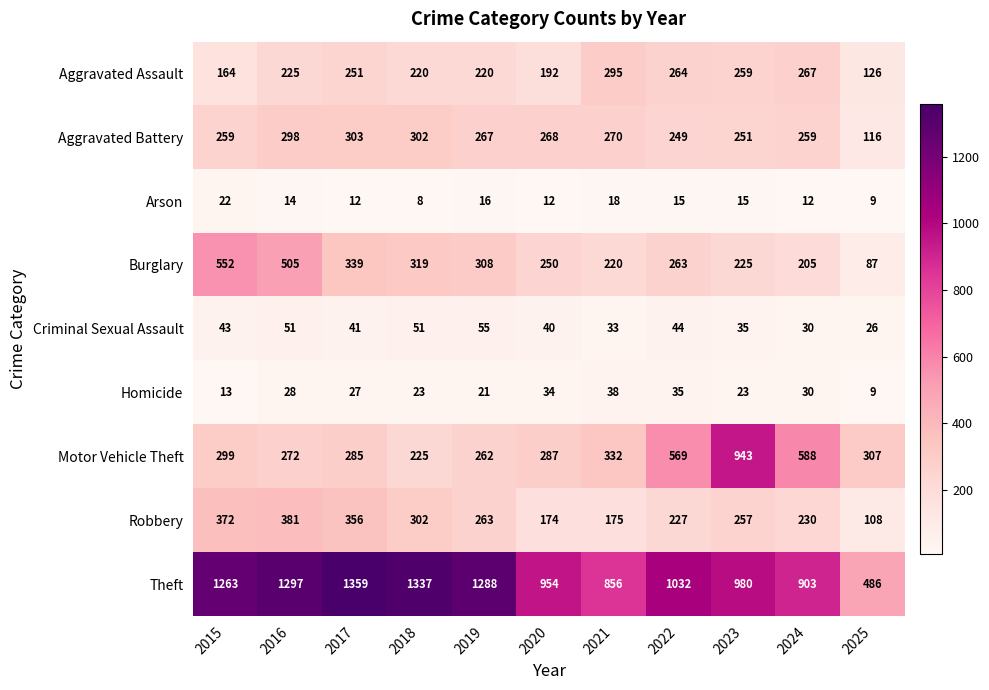

Is it true that Aggravated Assault equals 251 at 2017?

True